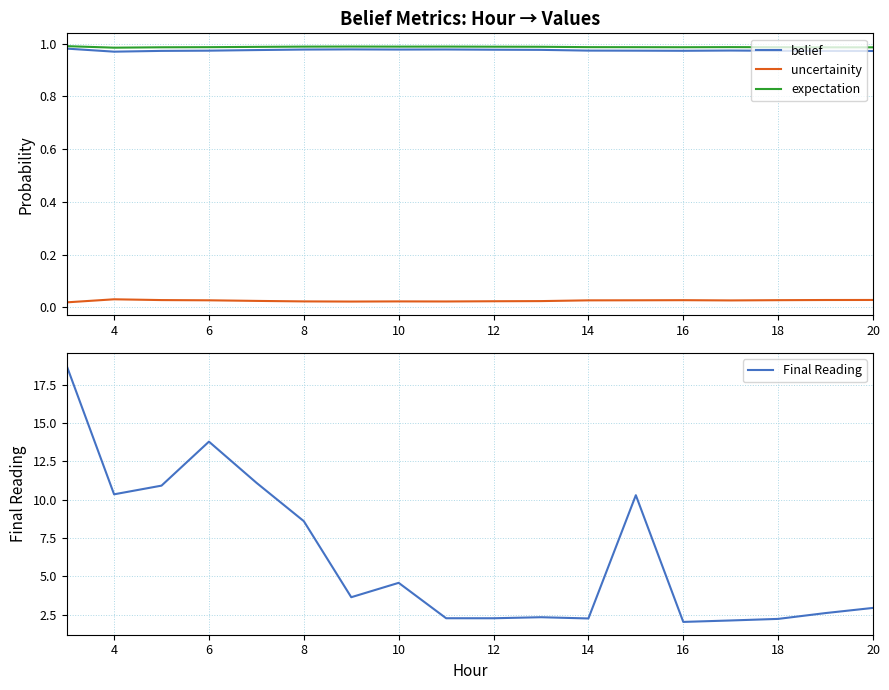

Reading left to right, list all the values displayed in this chart.

belief: 1.0	1.0	1.0	1.0	1.0	1.0	1.0	1.0	1.0	1.0	1.0	1.0	1.0	1.0	1.0	1.0	1.0	1.0
uncertainity: 0.0	0.0	0.0	0.0	0.0	0.0	0.0	0.0	0.0	0.0	0.0	0.0	0.0	0.0	0.0	0.0	0.0	0.0
expectation: 1.0	1.0	1.0	1.0	1.0	1.0	1.0	1.0	1.0	1.0	1.0	1.0	1.0	1.0	1.0	1.0	1.0	1.0
Final Reading: 18.7	10.3	10.9	13.8	11.1	8.6	3.6	4.6	2.3	2.3	2.3	2.2	10.3	2.0	2.1	2.2	2.6	2.9